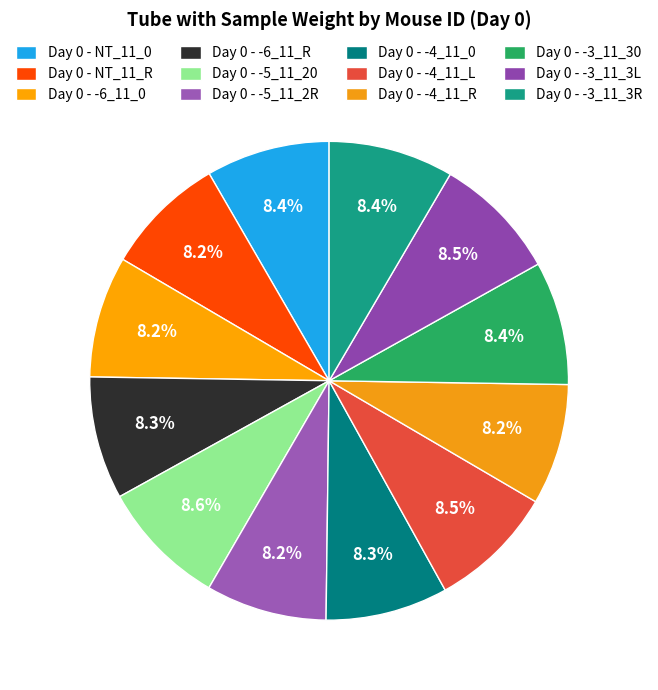

Count the number of slices in the pie.

12